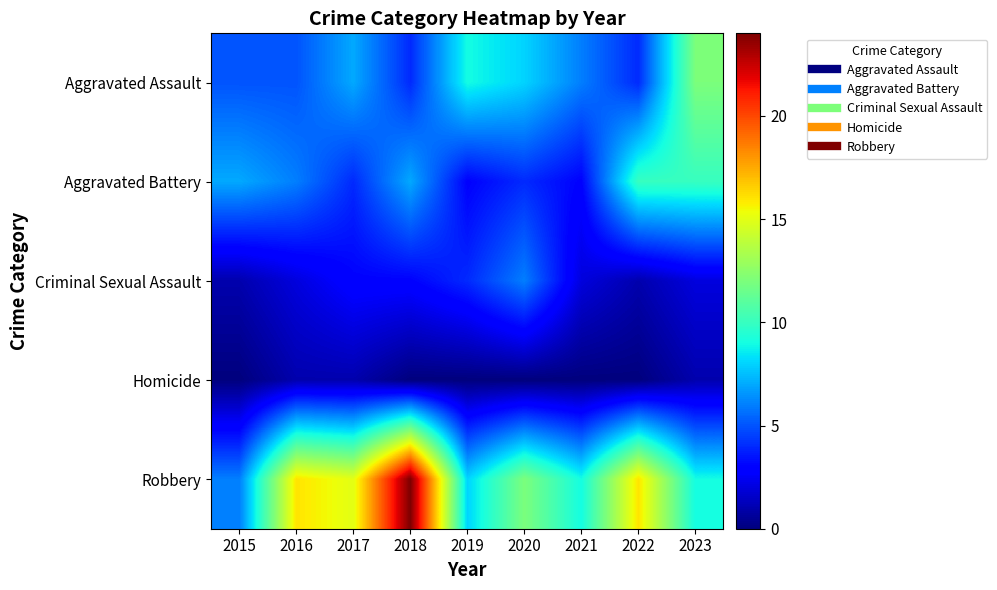

Rank the series at 2021 from lowest to highest value.

Homicide, Criminal Sexual Assault, Aggravated Battery, Aggravated Assault, Robbery